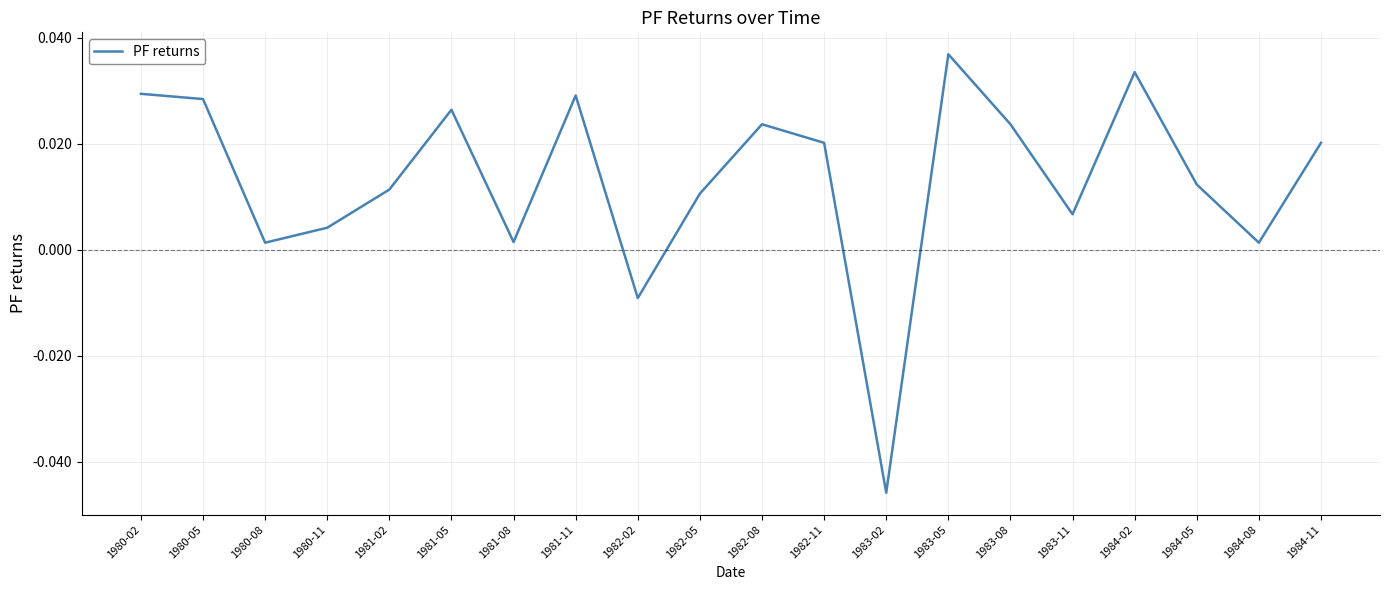

How many interior local peaks (higher than both neighbors) does the data have?

5